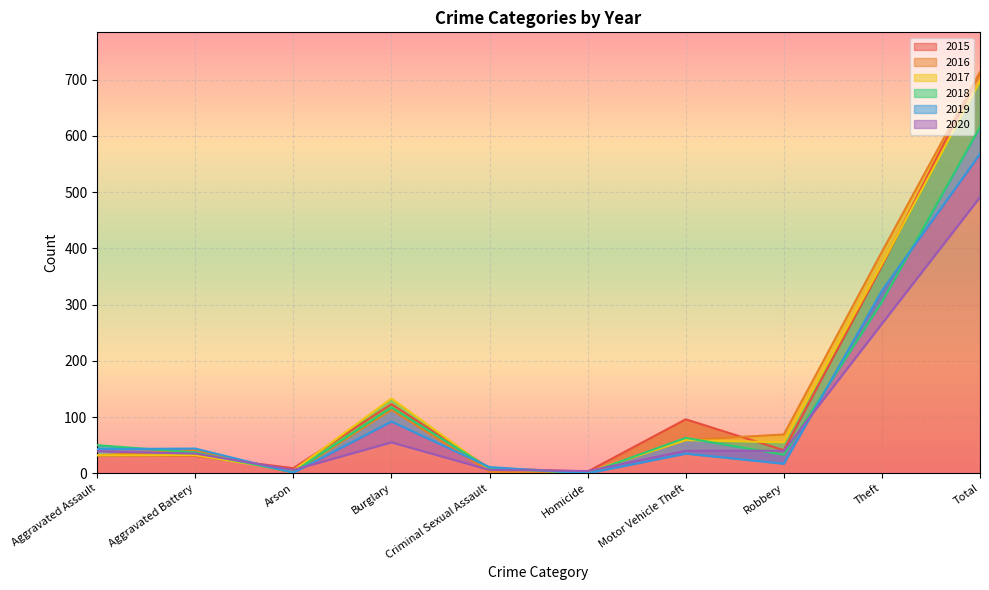

What is the total value across all series at Arson?

24